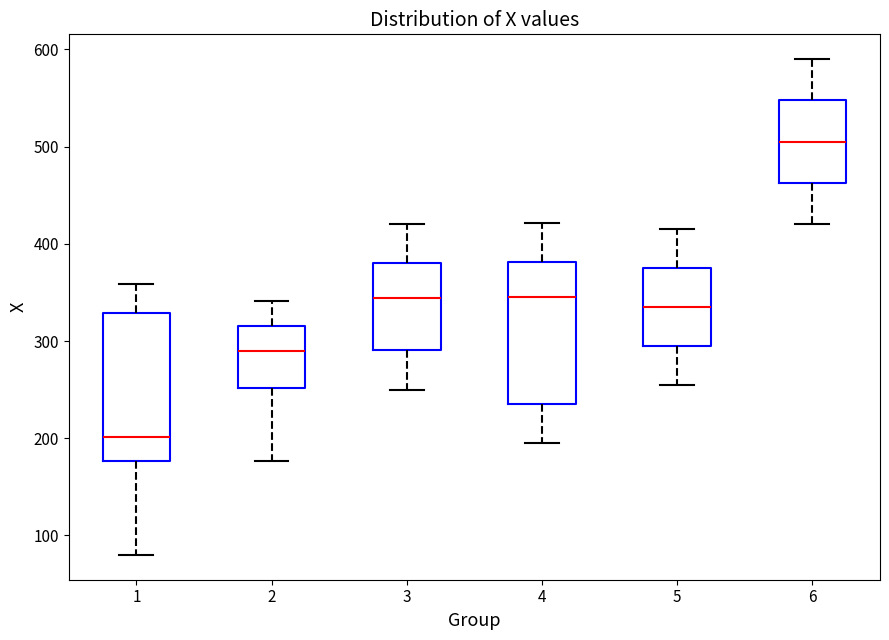

Where is the upper edge of the box at x = 6 on the y-axis? The values are not printed on the chart, so give them approximately, as read against the axis.

550